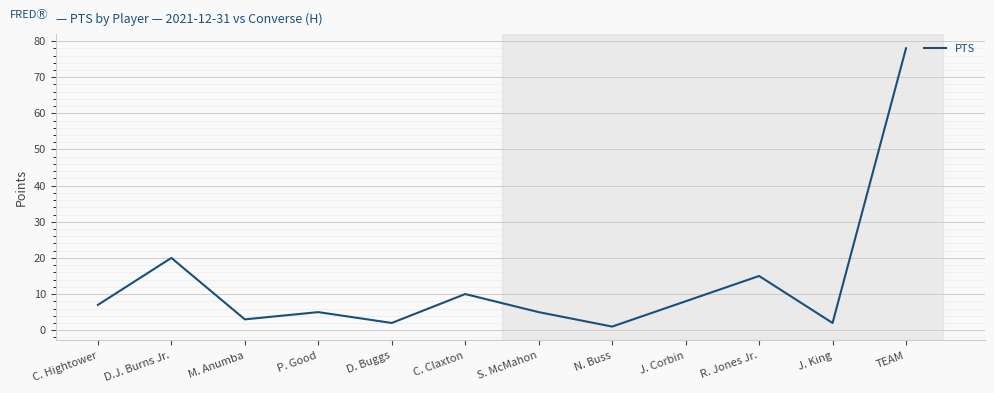

Is it true that the value at D. Buggs is 2?

True